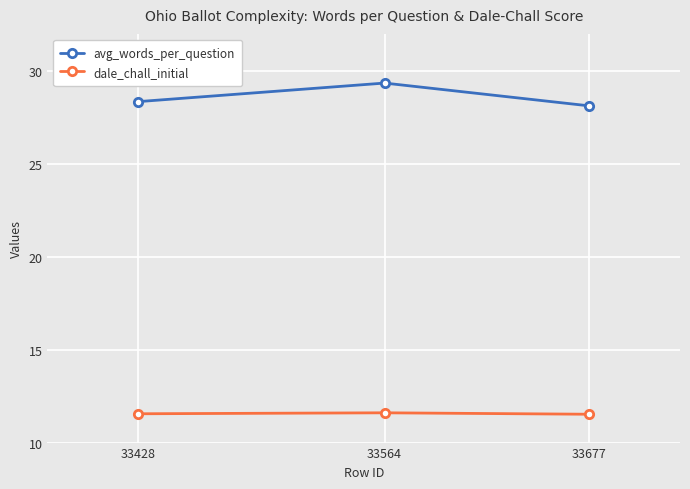

At which category is the sum across all series the highest?

33564